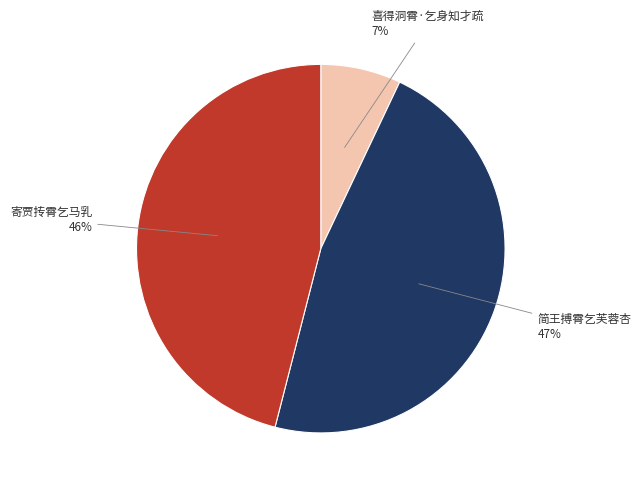

Which category has the biggest portion of the pie?

简王搏霄乞芙蓉杏